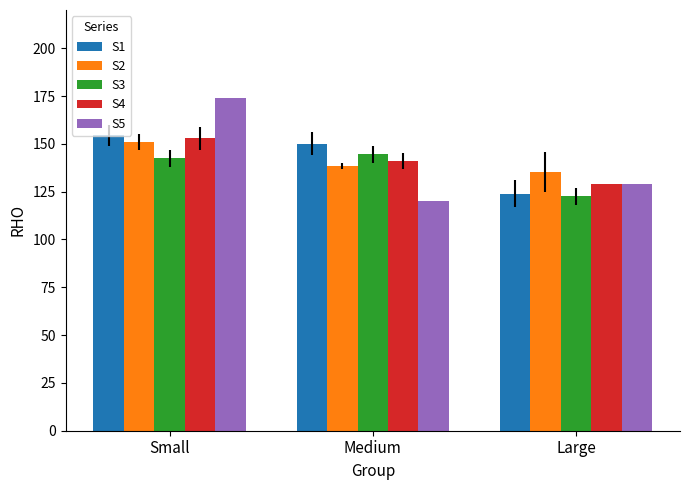

How many data points in S3 are above 142?

2